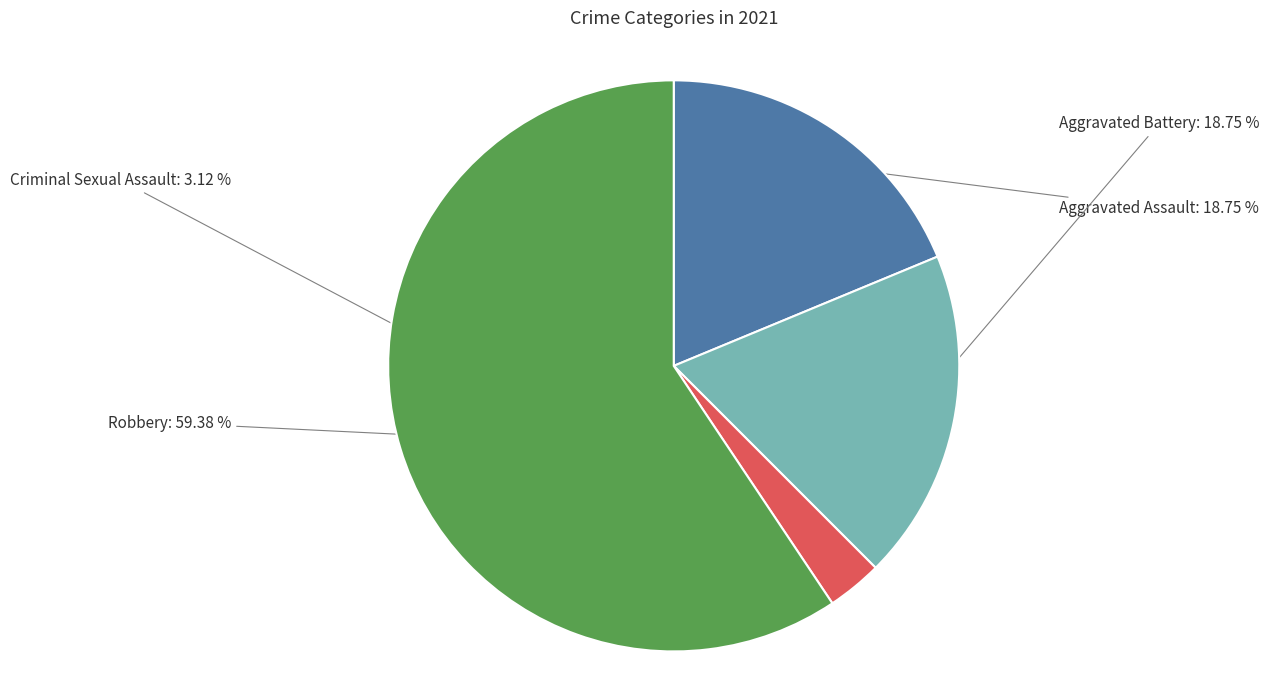

The Robbery slice represents 59% of the pie. True or false?

True